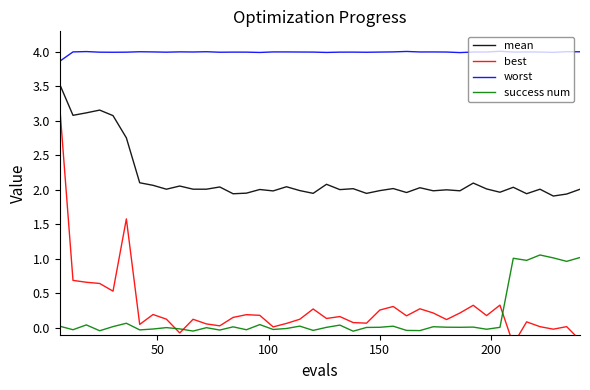

What is the average value of the best series?

0.3